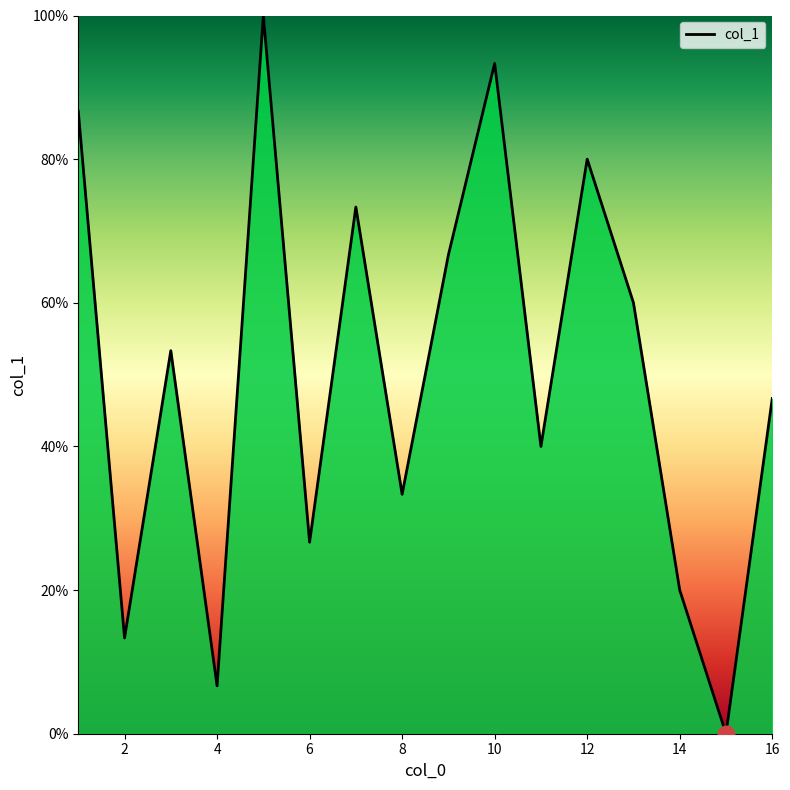

How many values exceed 53?

8